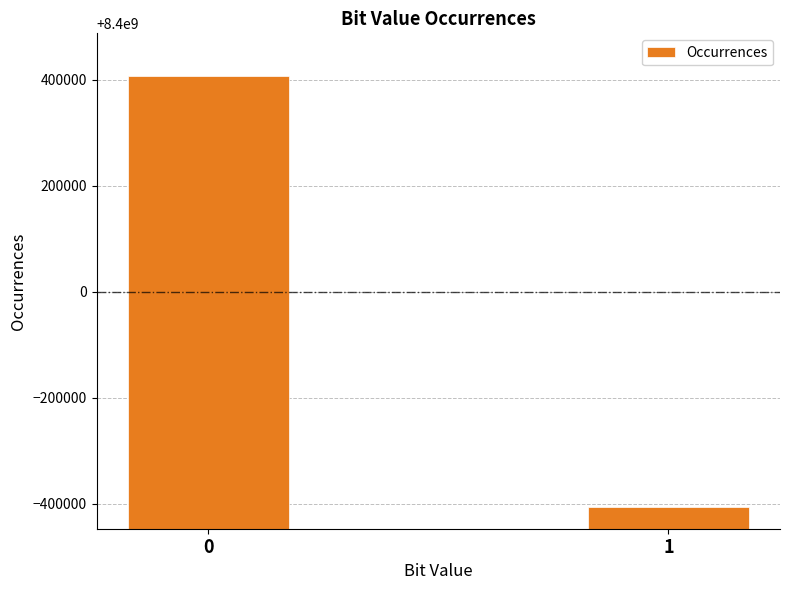

True or false: the data shows 11373484476 at 1.

False